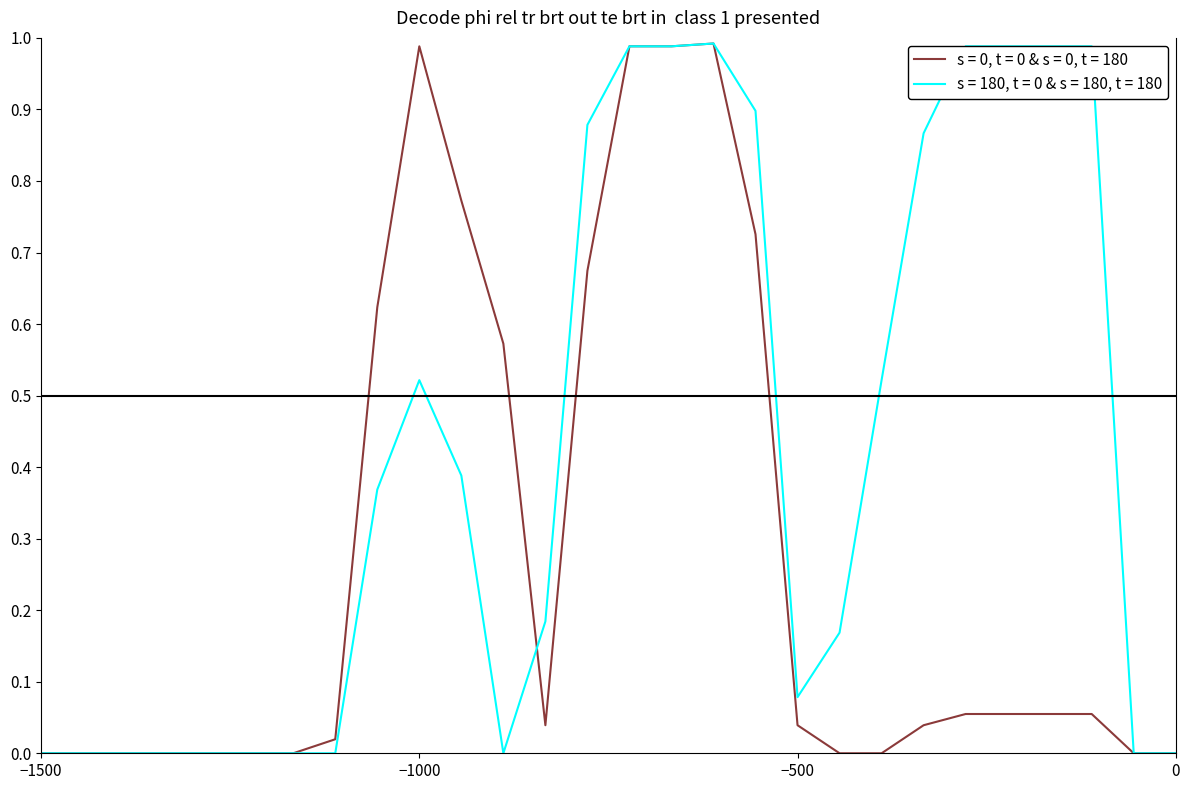

What is the difference between the maximum and second lowest values in the s = 180, t = 0 & s = 180, t = 180 series?

1.0